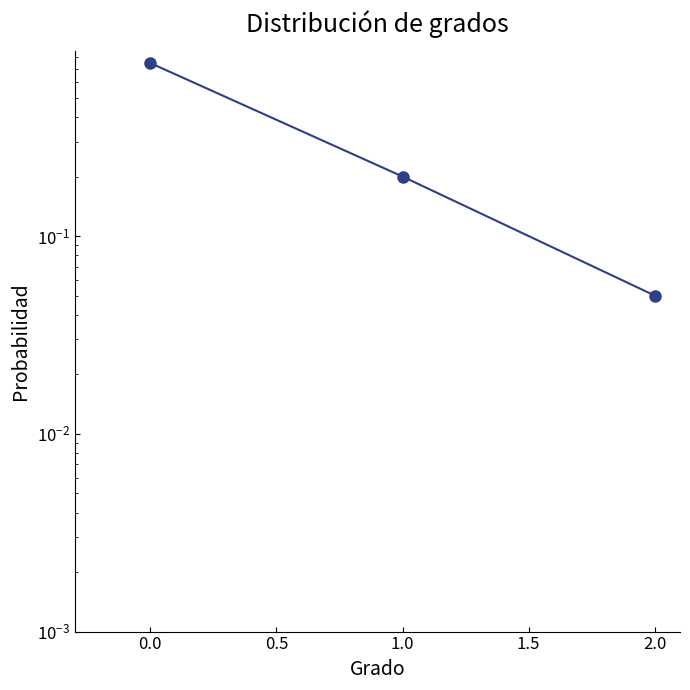

How many lines are shown in the chart?

1